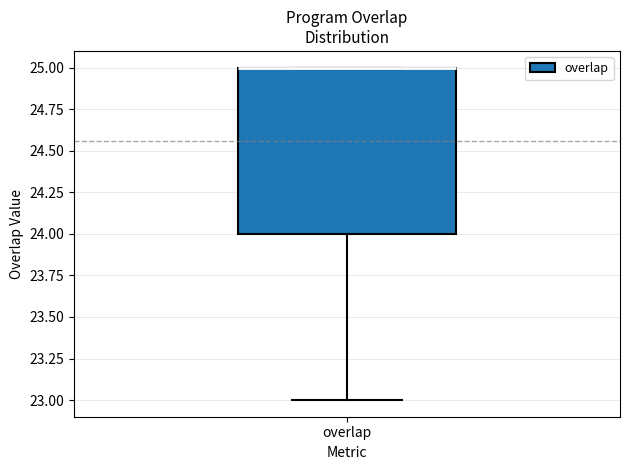

Transcribe this box plot: give where the median line is, the range the box spans, and where the two whiskers end, as read against the y-axis. The values are not printed on the chart, so give them approximately, as read against the axis.

median 25 (drawn on the box's upper edge), box 24 to 25, whiskers 23 to 25